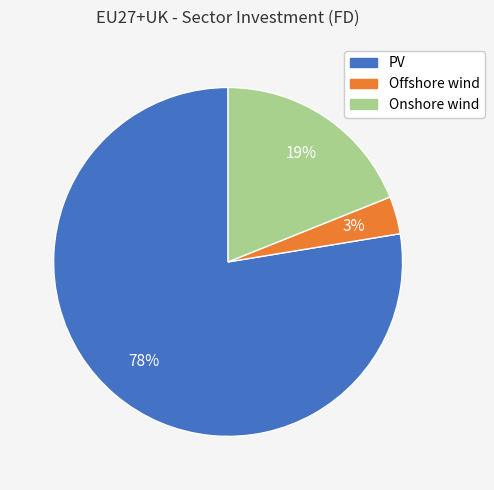

To the nearest percent, what percentage of the pie is PV?

78%